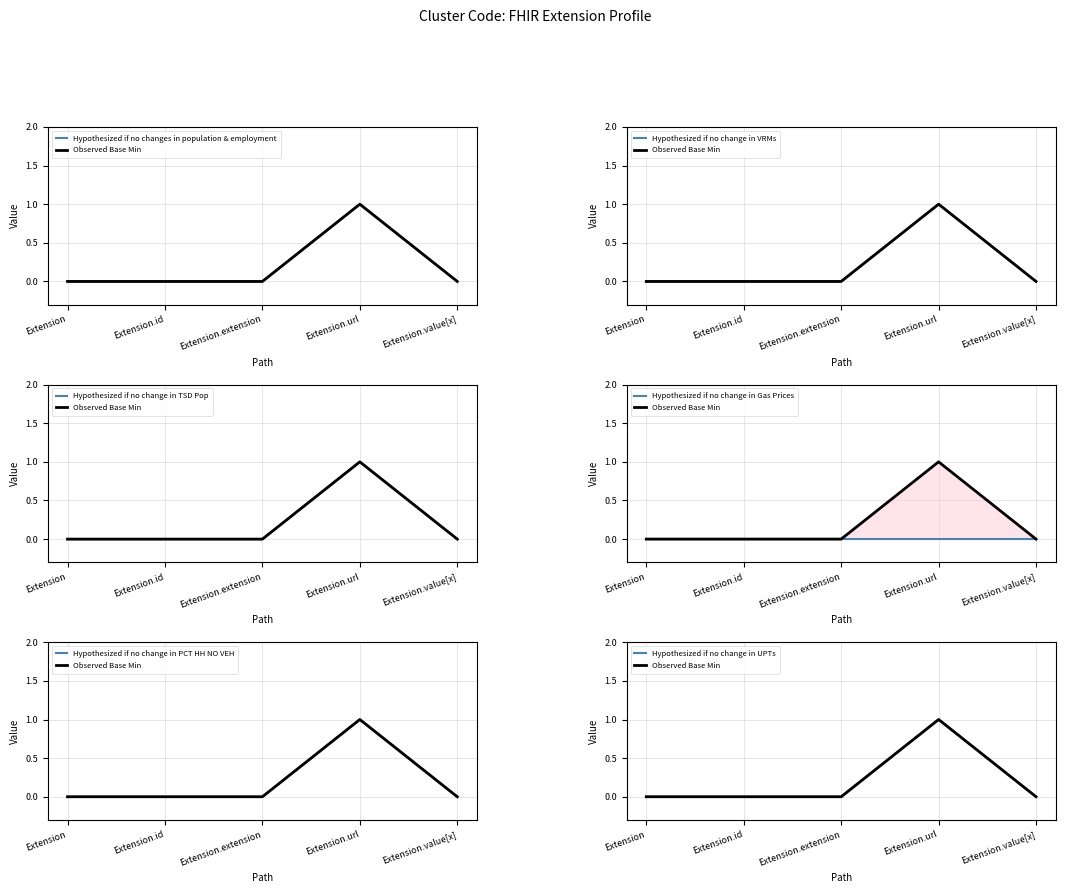

Reading left to right, list all the values displayed in this chart.

Min: Extension=0	Extension.id=0	Extension.extension=0	Extension.url=1	Extension.value[x]=0
Base Min: Extension=0	Extension.id=0	Extension.extension=0	Extension.url=1	Extension.value[x]=0